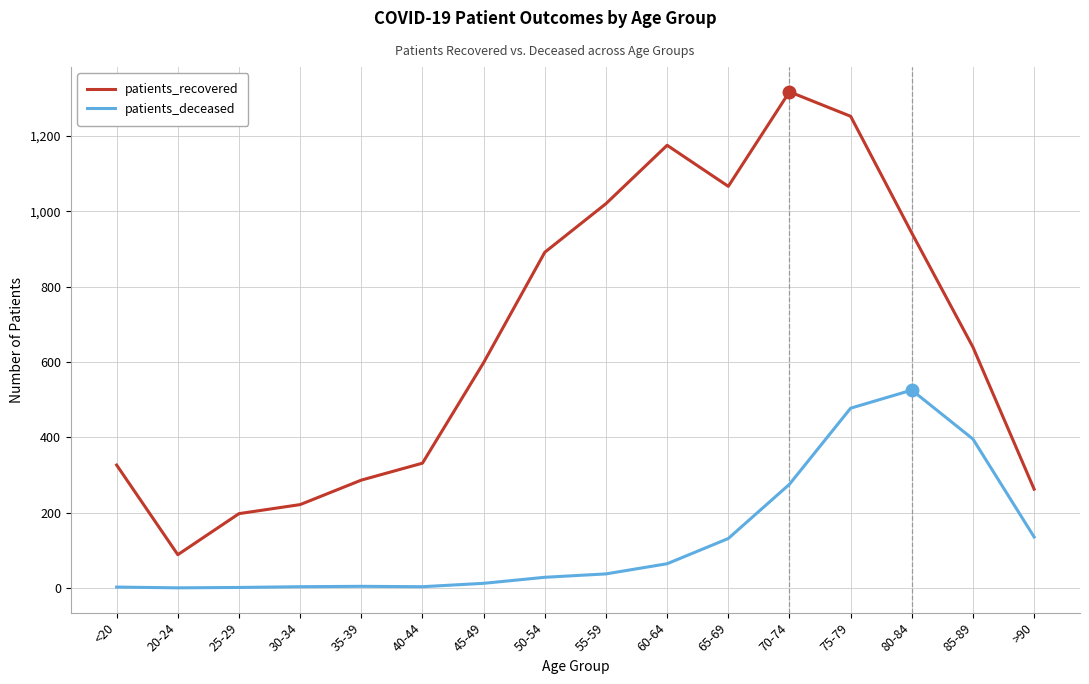

List the series in order of their peak value, lowest first.

patients_deceased, patients_recovered